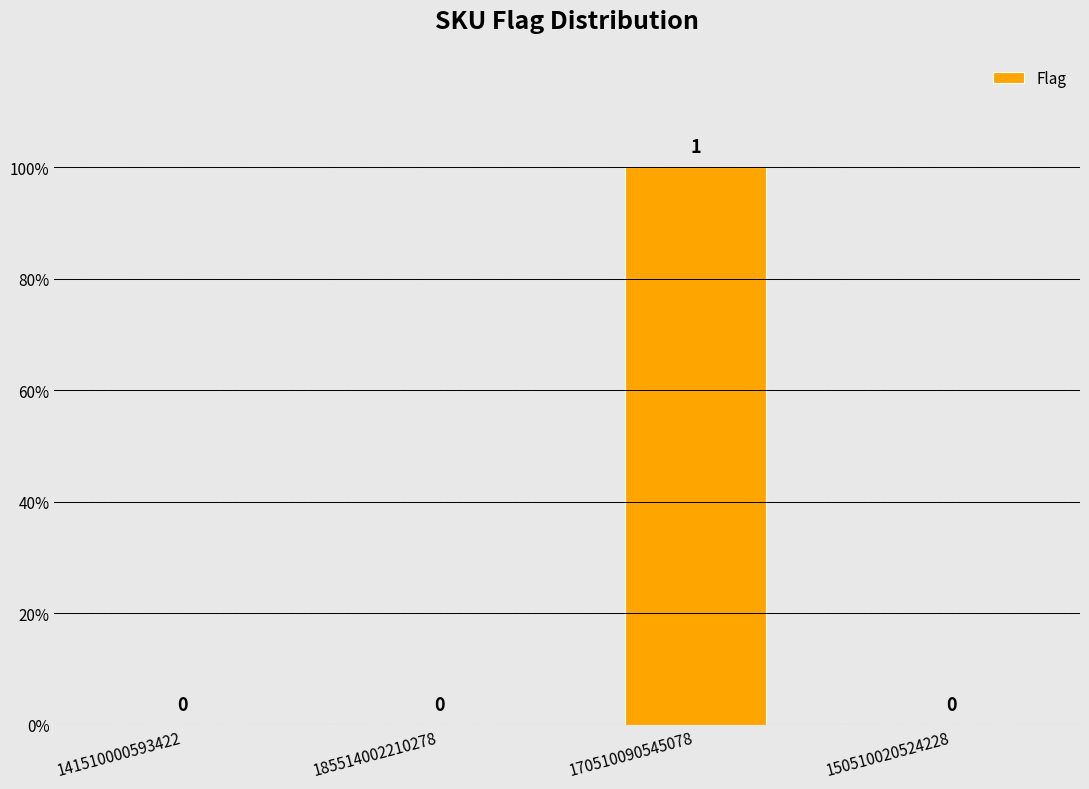

What is the greatest value displayed?

1